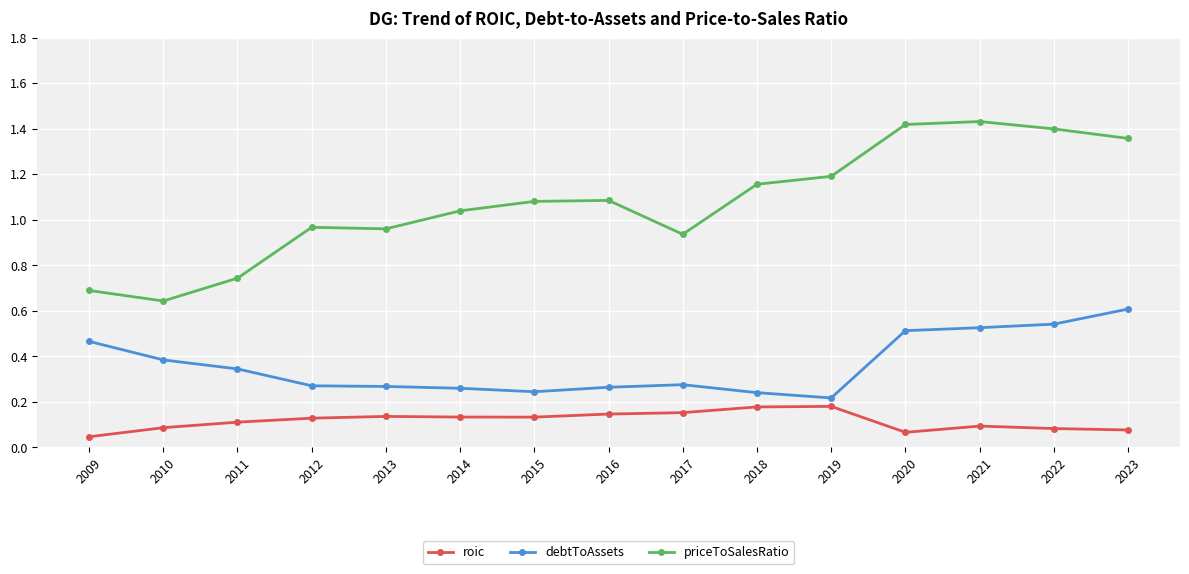

Is the value of debtToAssets at 2018 greater than the value of priceToSalesRatio at 2017?

No